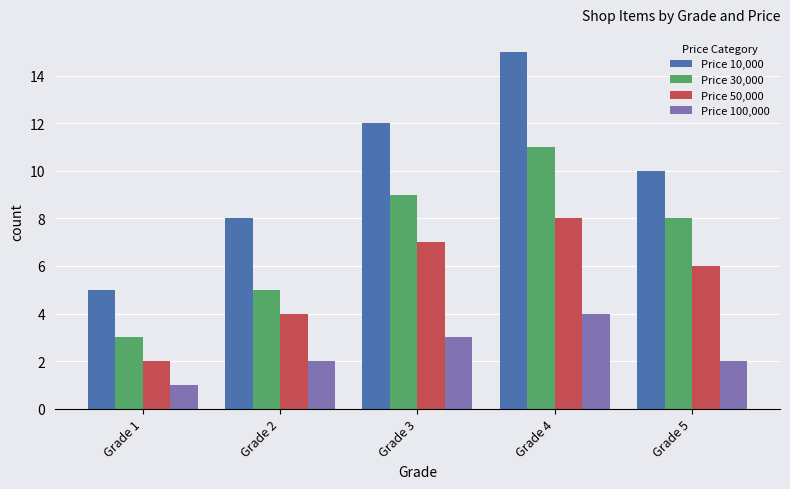

Reading left to right, transcribe all the data shown in this chart.

Price 10,000: 5	8	12	15	10
Price 30,000: 3	5	9	11	8
Price 50,000: 2	4	7	8	6
Price 100,000: 1	2	3	4	2